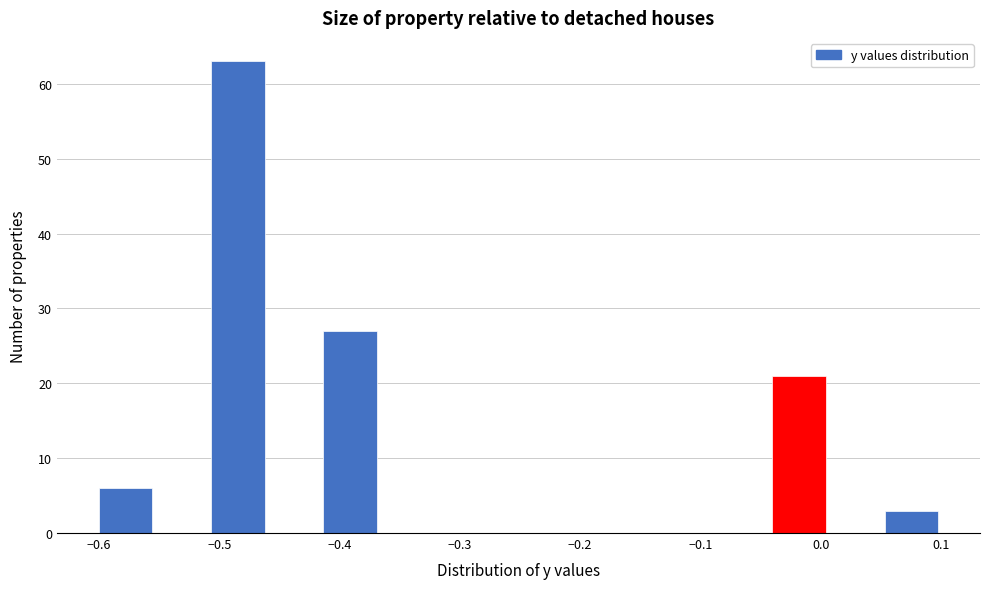

Reading left to right, list every bar in this chart as the range it spans on the x-axis followed by its height. Neither the bar edges nor the heights are printed on the chart, so give them approximately, as read against the axes.

-0.60 to -0.55: 6
-0.55 to -0.51: 0
-0.51 to -0.46: 63
-0.46 to -0.41: 0
-0.41 to -0.37: 27
-0.37 to -0.32: 0
-0.32 to -0.27: 0
-0.27 to -0.23: 0
-0.23 to -0.18: 0
-0.18 to -0.13: 0
-0.13 to -0.09: 0
-0.09 to -0.04: 0
-0.04 to 0.01: 21
0.01 to 0.05: 0
0.05 to 0.10: 3